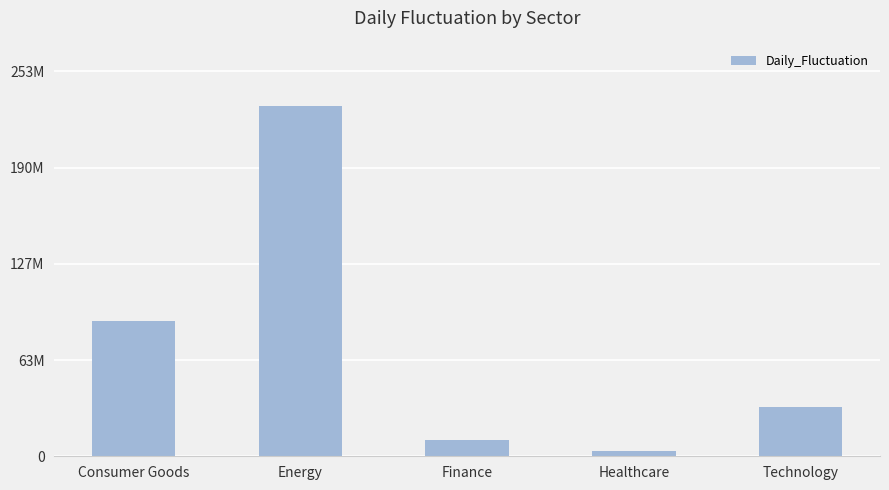

Reading right to left, list all the values displayed in this chart.

32653821.4	3328646.5	11044609.3	230312884.9	89101750.0